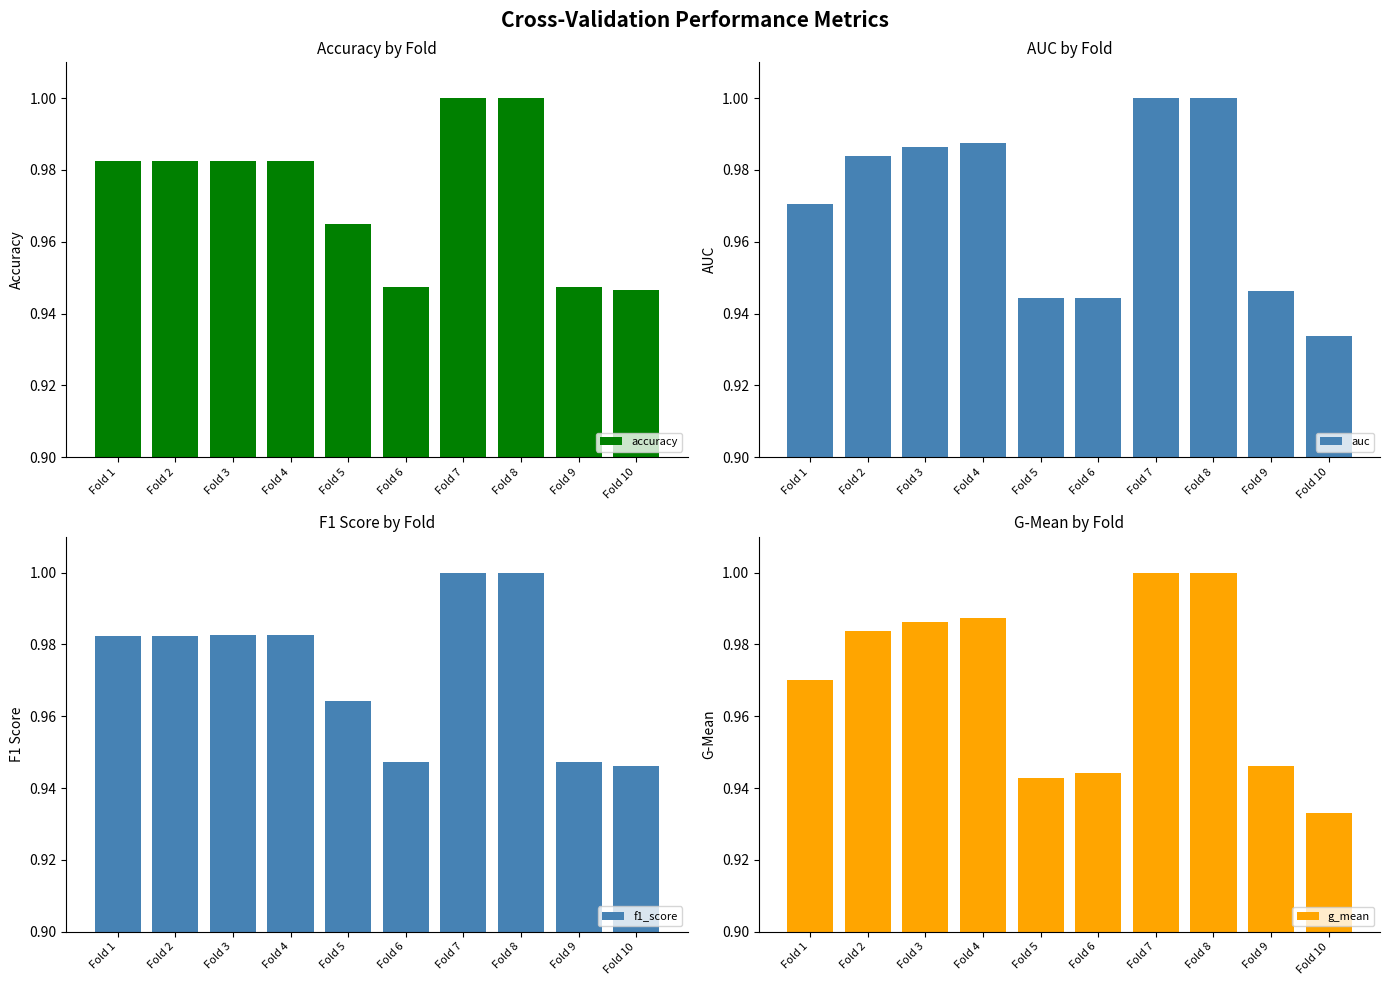

The value of g_mean at Fold 1 is 1.0. True or false?

True